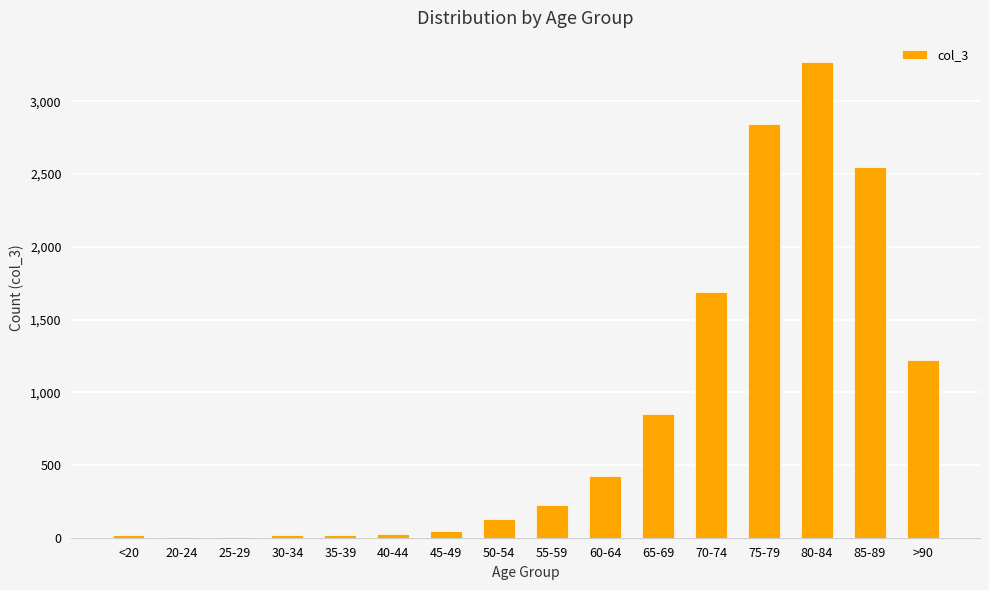

How many series are shown in this chart?

1